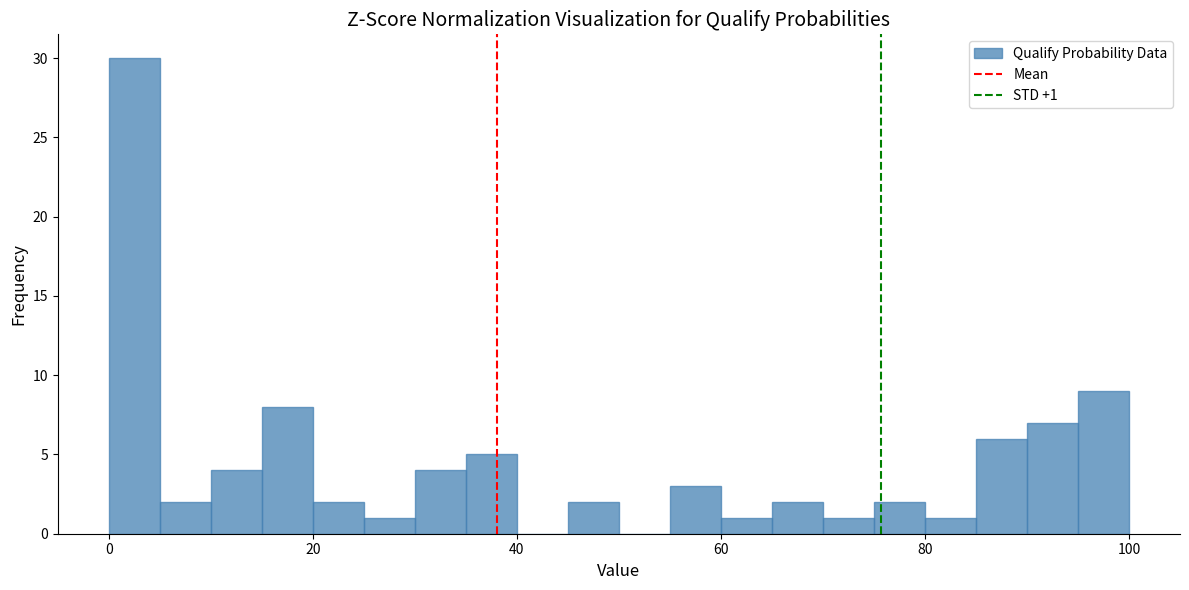

Read against the x-axis, roughly where is the centre of the tallest bar?

2